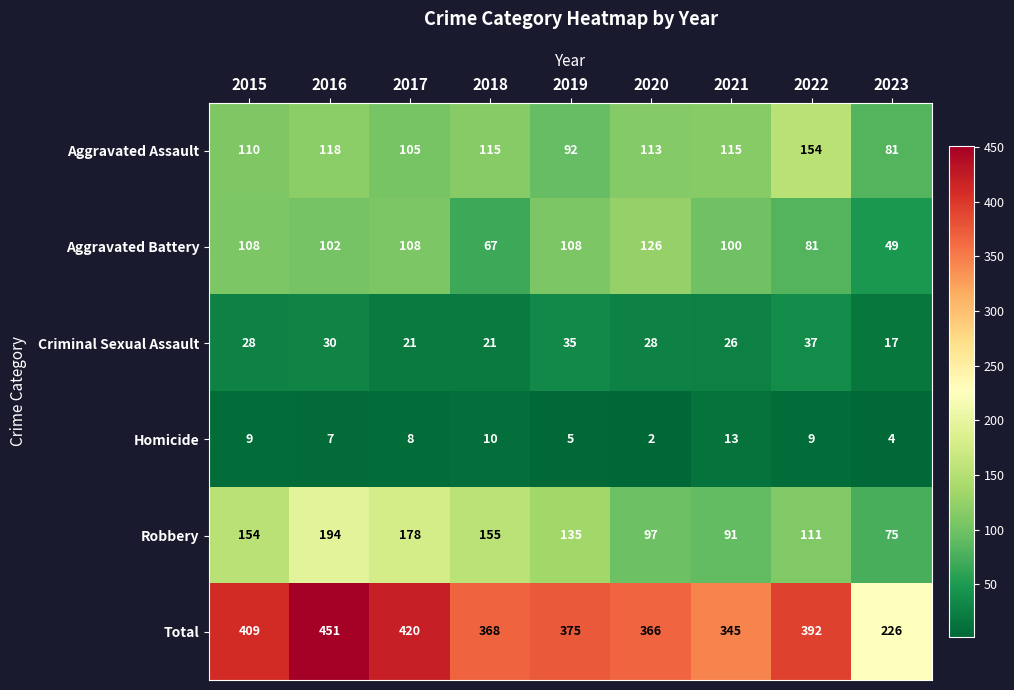

What is the sum of all Robbery values?

1190